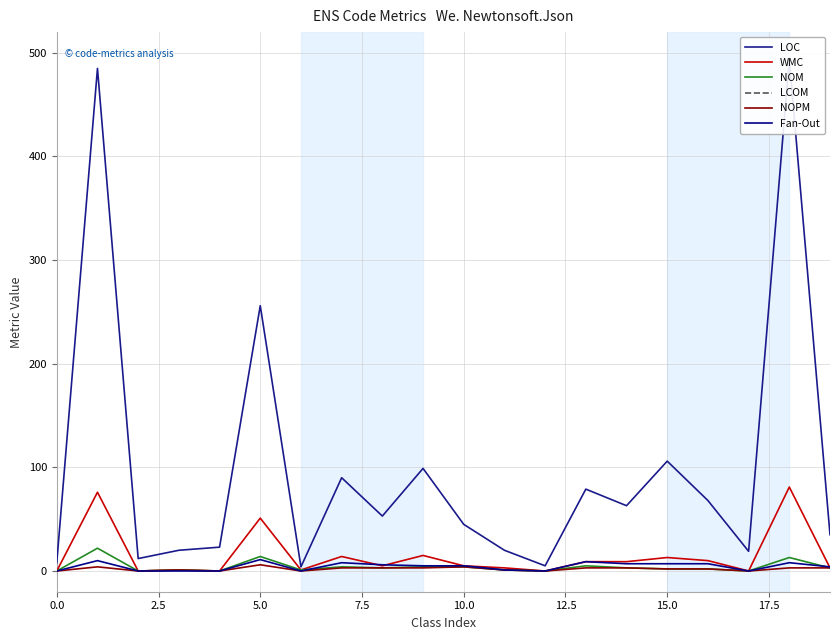

How many categories are shown in the chart?

20